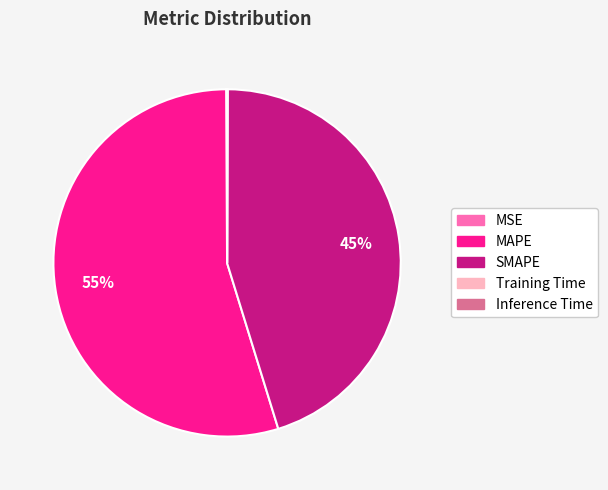

To the nearest percent, what is the difference between the largest and smallest slice percentages?

55%